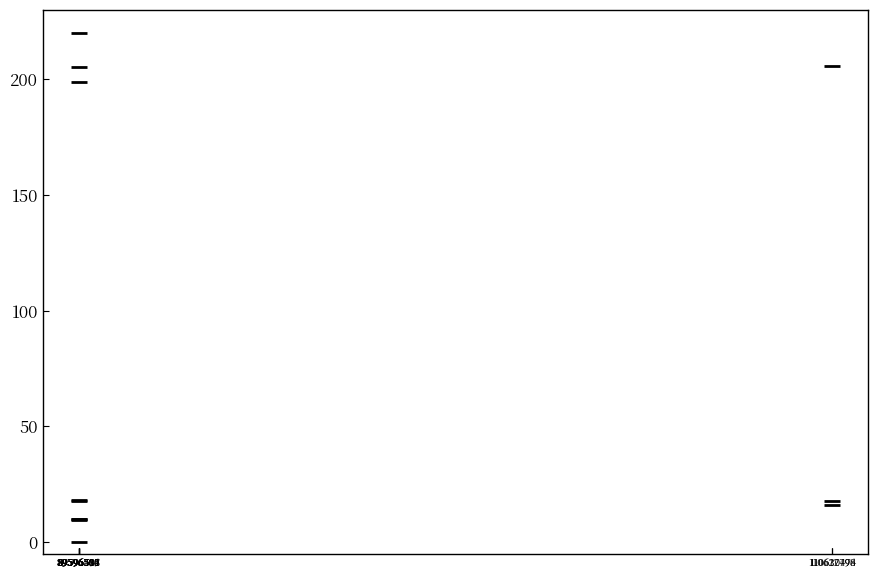

What Y value in the scatter plot is closest to 110?

198.8